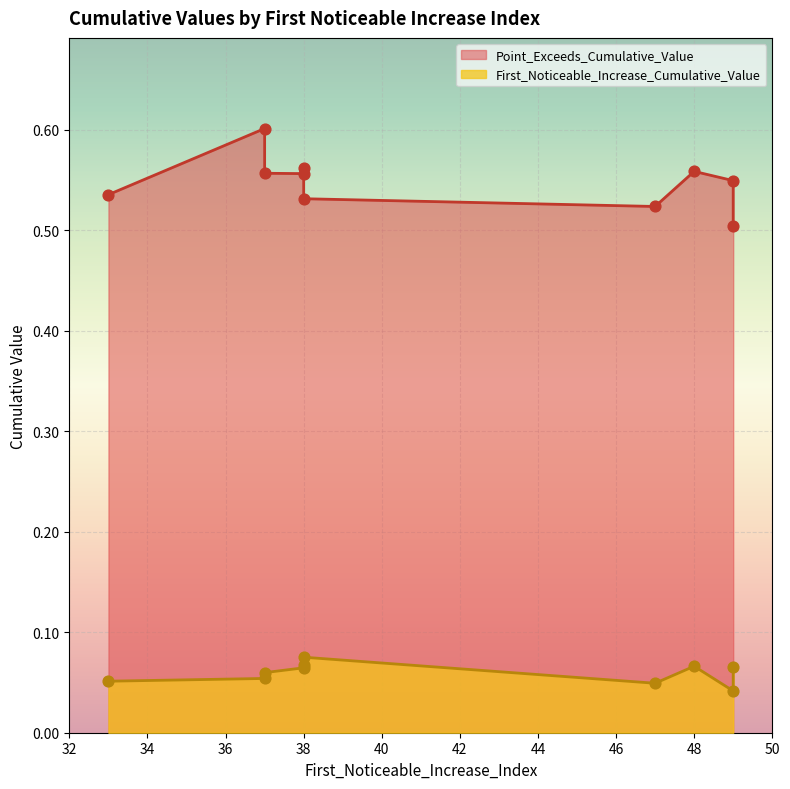

At how many categories does at least one series exceed 0?

10